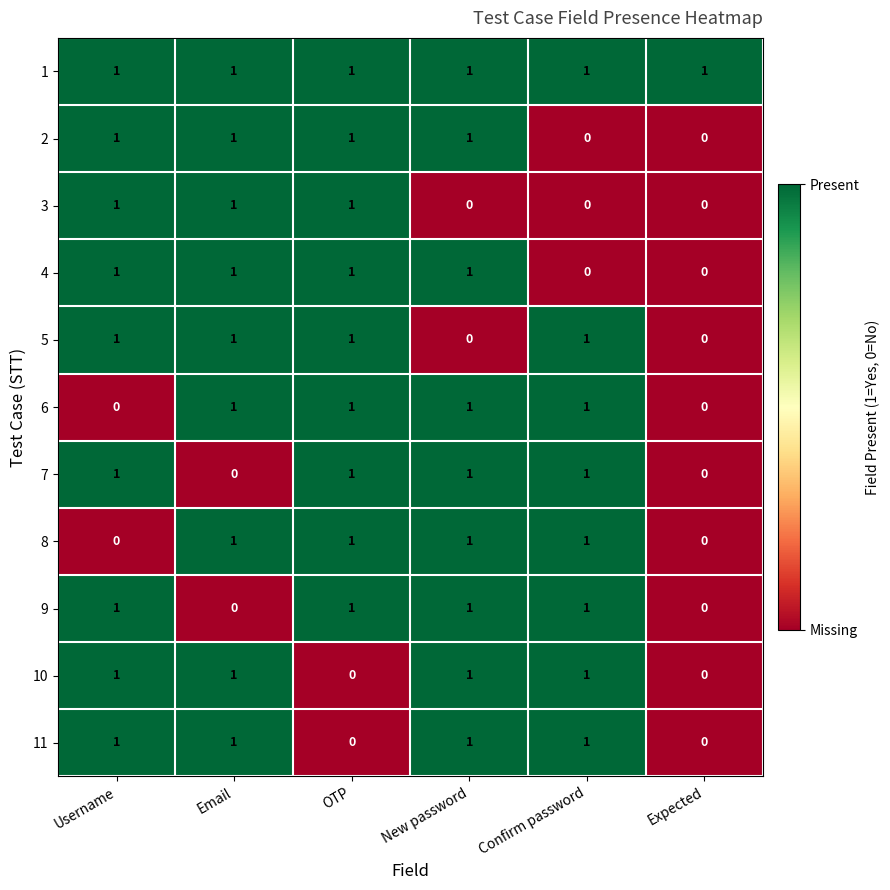

What is the total value across all series at Expected?

1